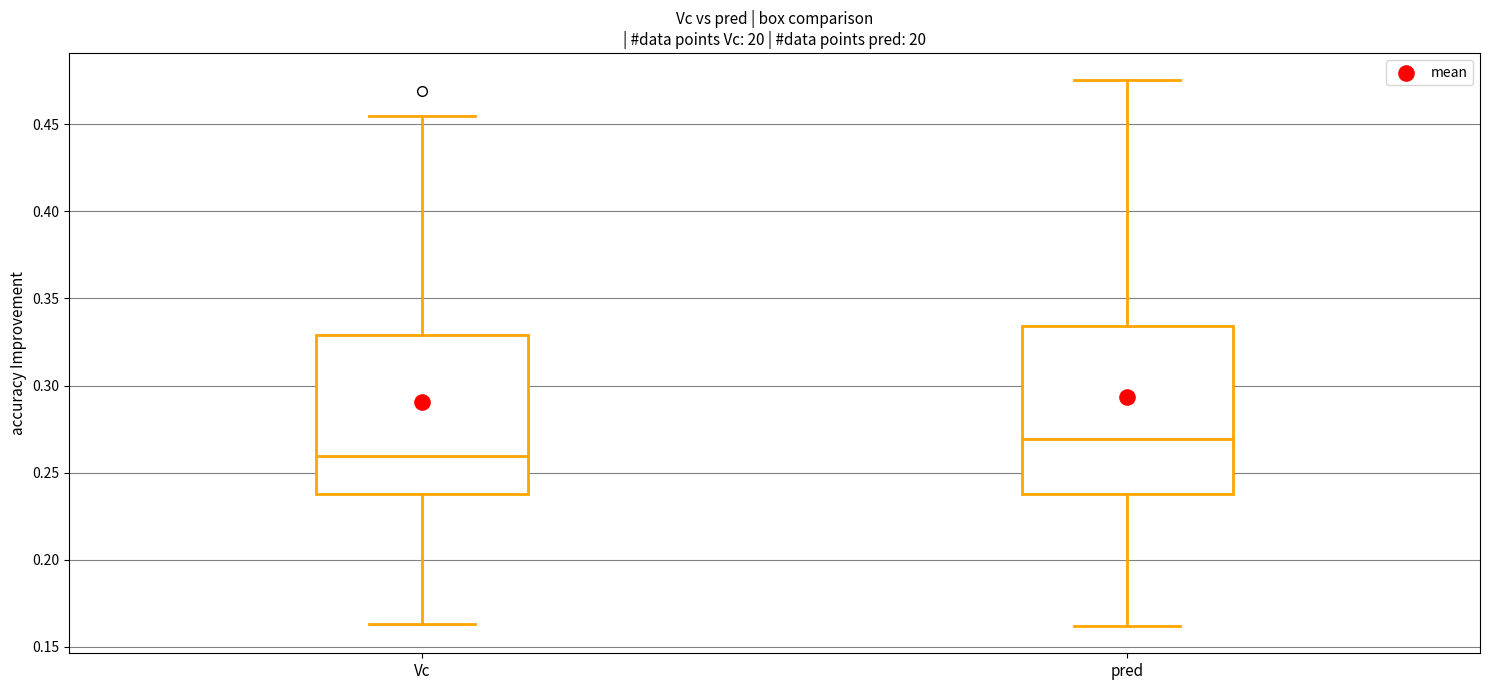

Reading left to right, read every box against the y-axis: the position of its median line, the range the box covers, and the ends of its whiskers. The values are not printed on the chart, so give them approximately, as read against the axis.

Vc: median 0.260, box 0.240 to 0.330, whiskers 0.165 to 0.455
pred: median 0.270, box 0.240 to 0.335, whiskers 0.160 to 0.475